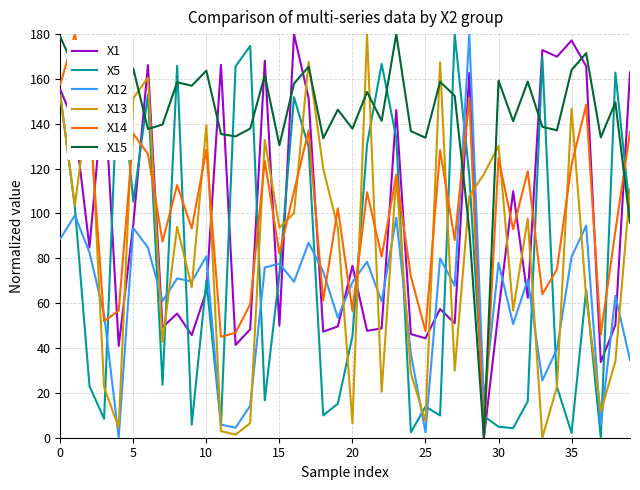

Which series ends up on top after the final intersection of X13 and X15?

X13